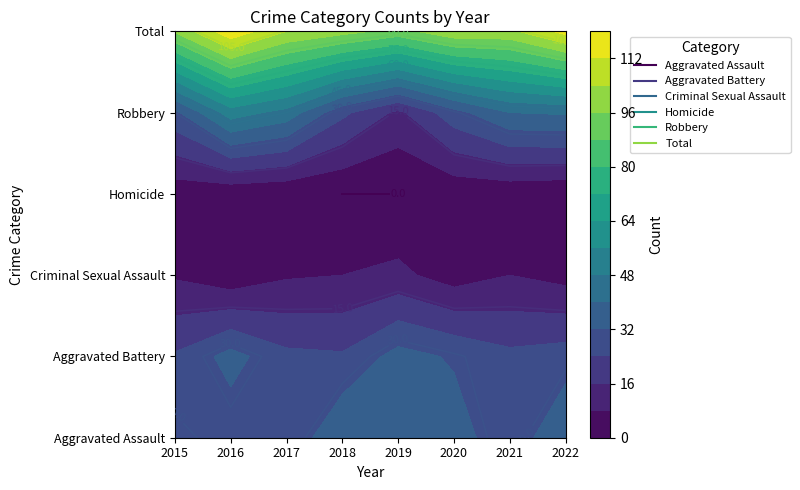

At which category is the sum across all series the highest?

2016